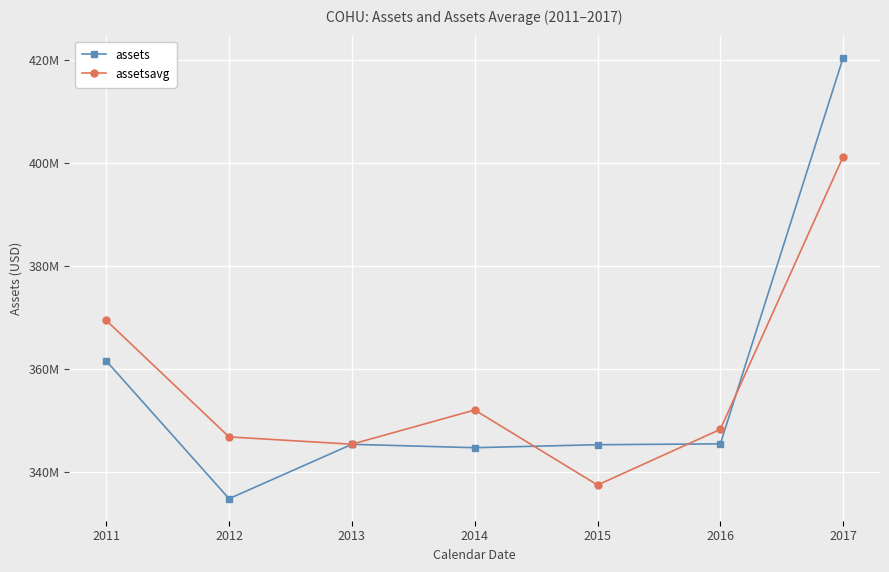

At which category does assets reach its first local valley?

2012